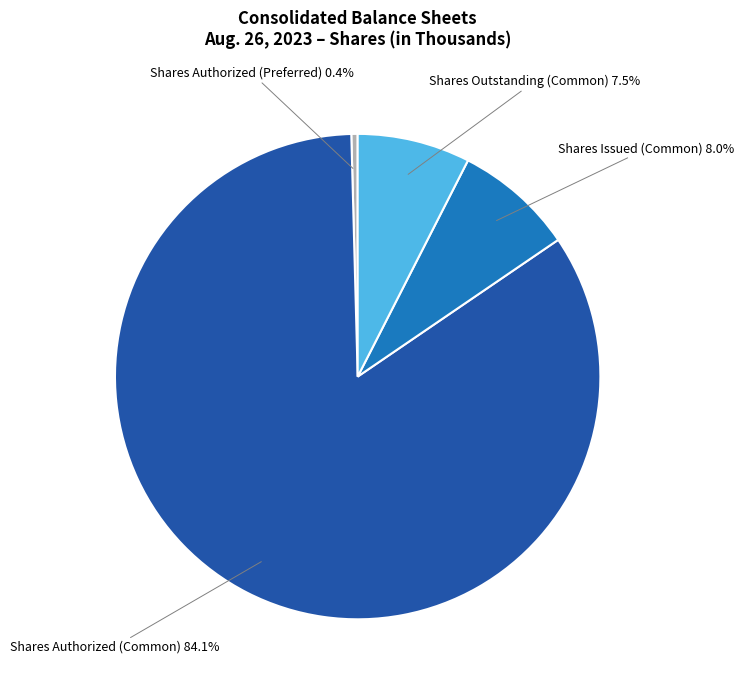

Is there a majority slice in this chart?

Yes